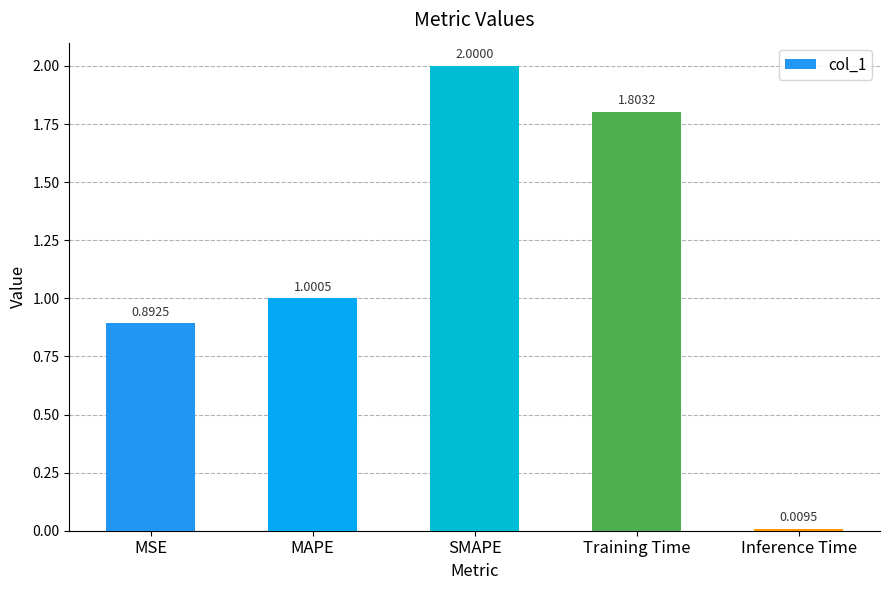

What is the difference between the values at MSE and MAPE?

0.1